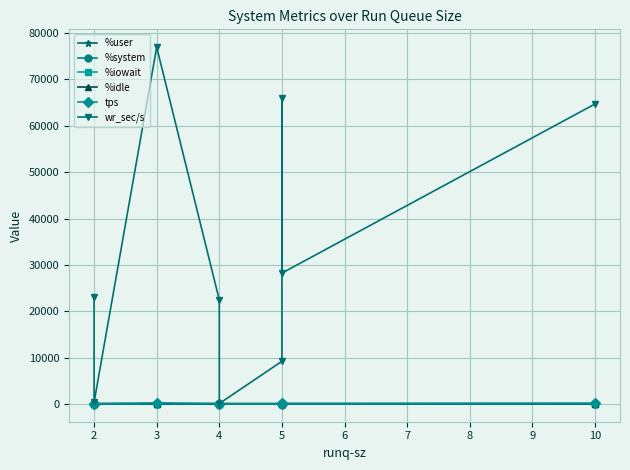

How many interior local peaks does the tps series have?

2